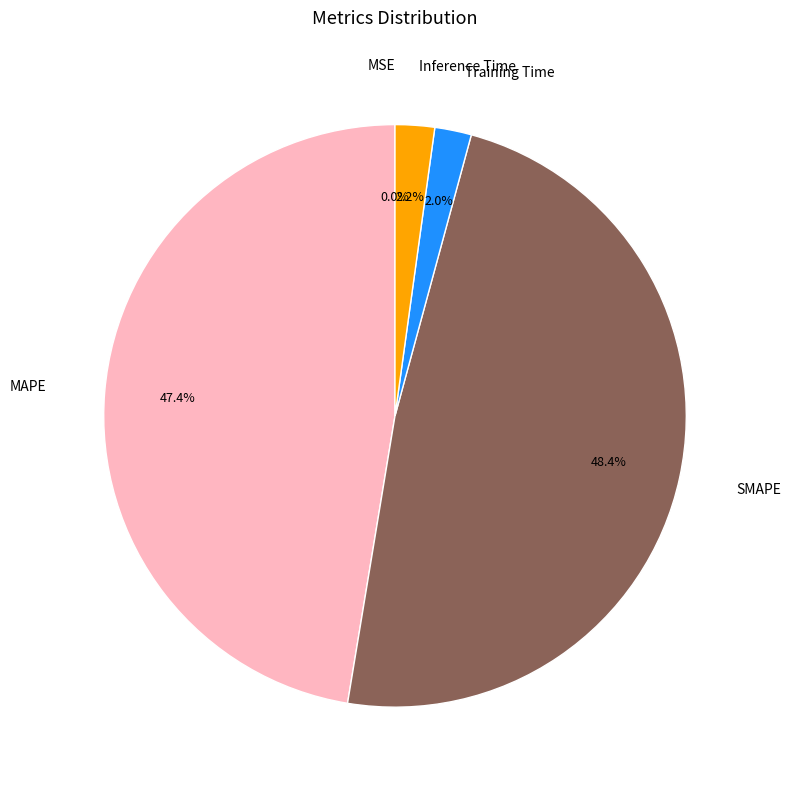

Which category has the smallest portion of the pie?

MSE